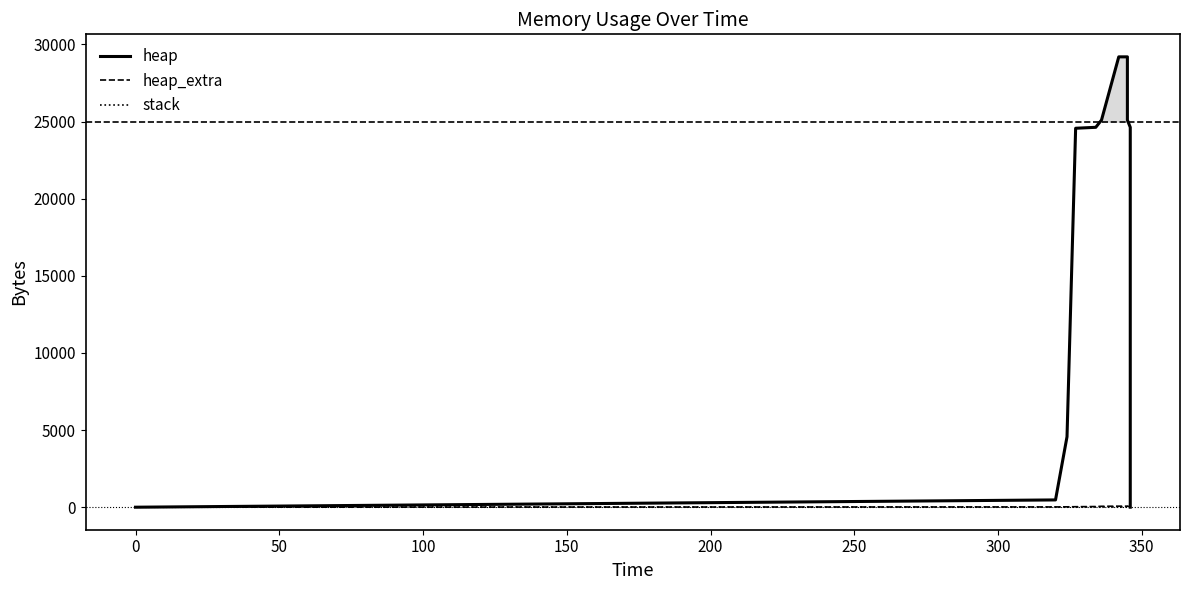

What position from the right is 100?

11